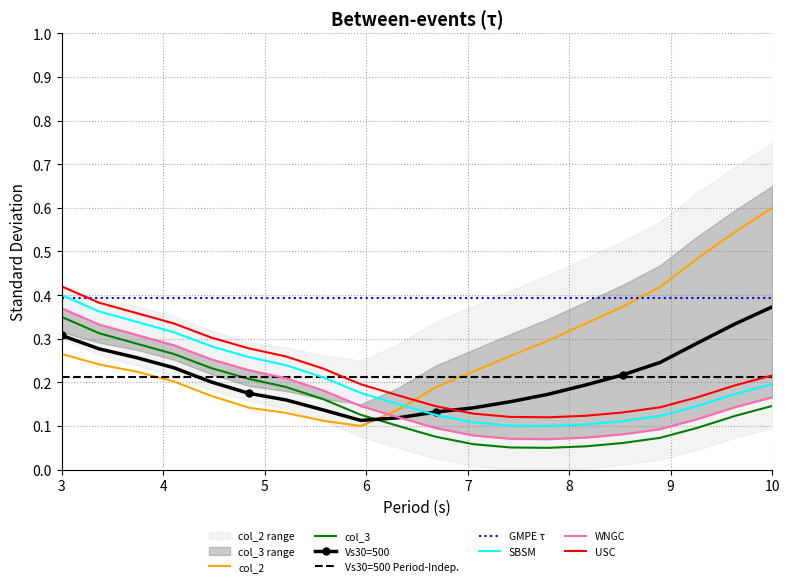

Reading left to right, transcribe all the data shown in this chart.

col_2: 0.3	0.2	0.2	0.2	0.2	0.1	0.1	0.1	0.1	0.1	0.2	0.2	0.3	0.3	0.3	0.4	0.4	0.5	0.5	0.6
col_3: 0.3	0.3	0.3	0.3	0.2	0.2	0.2	0.2	0.1	0.1	0.1	0.1	0.1	0.1	0.1	0.1	0.1	0.1	0.1	0.1